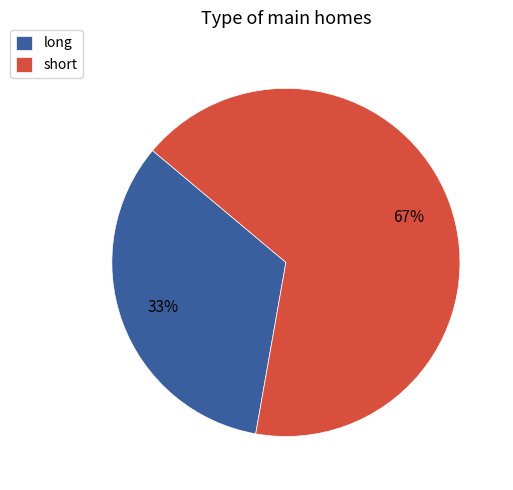

To the nearest percent, what percentage of the pie is short?

67%